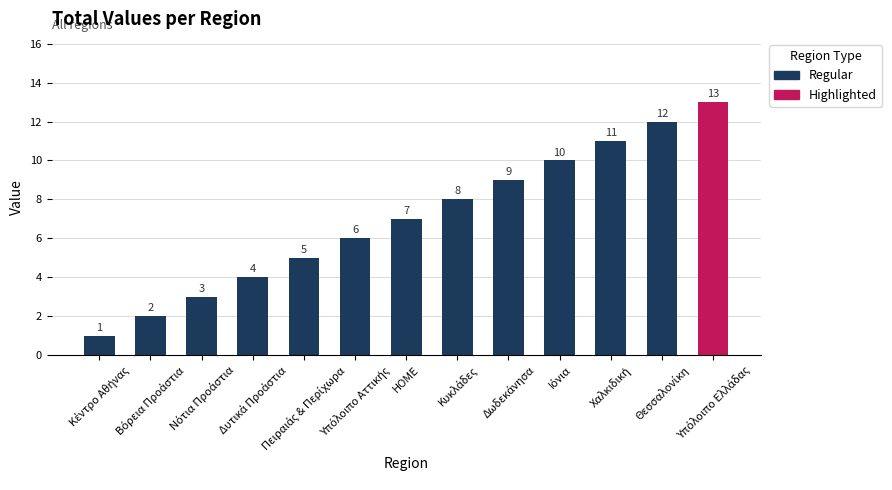

What is the difference between the maximum and minimum values?

12